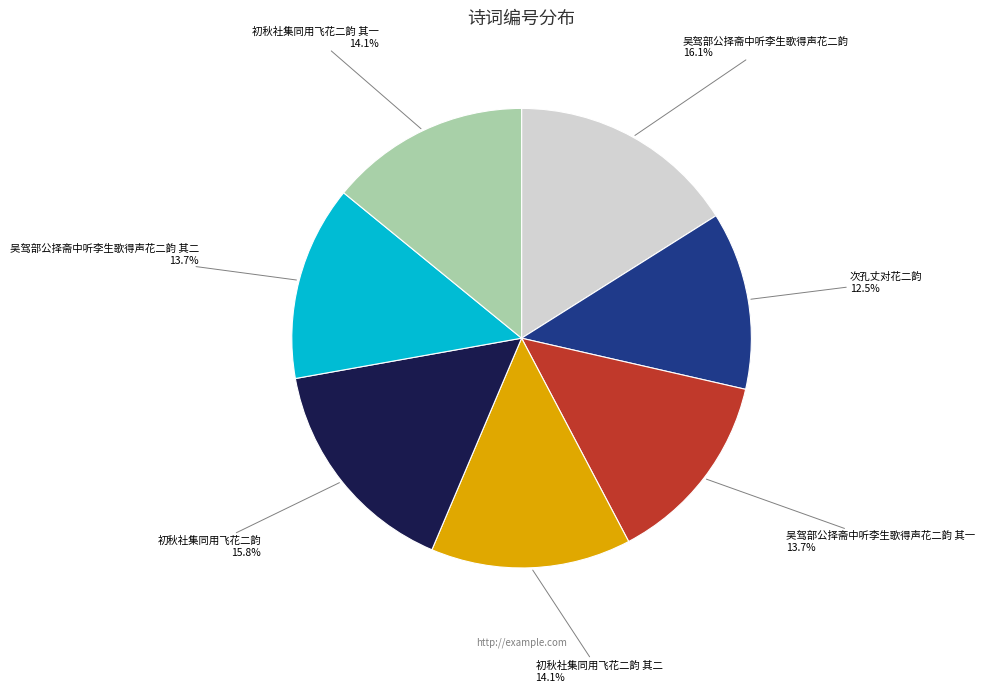

Does any single category account for the majority?

No